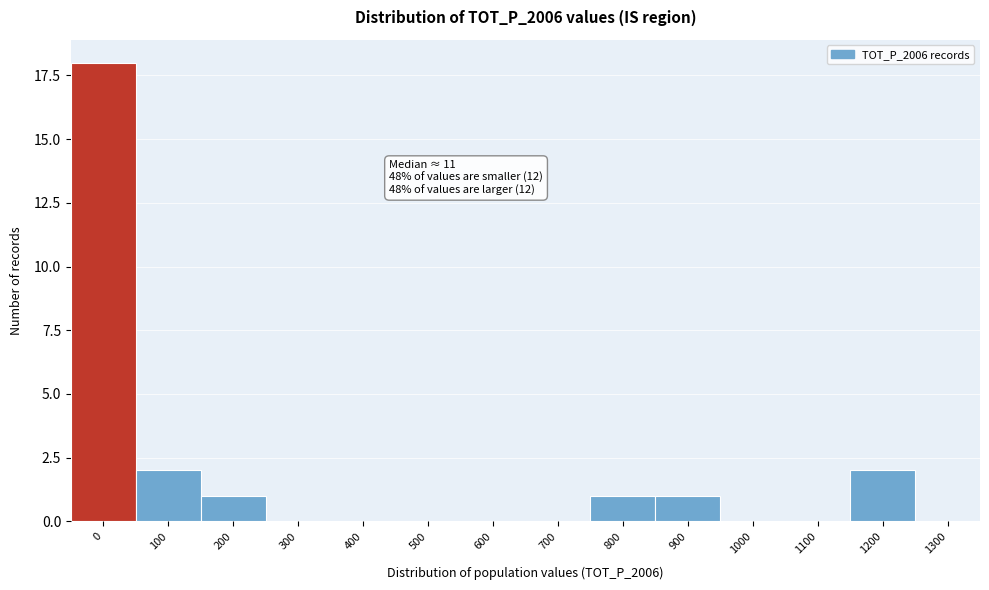

Reading left to right, what are all the values shown in this chart?

0=18	100=2	200=1	300=0	400=0	500=0	600=0	700=0	800=1	900=1	1000=0	1100=0	1200=2	1300=0